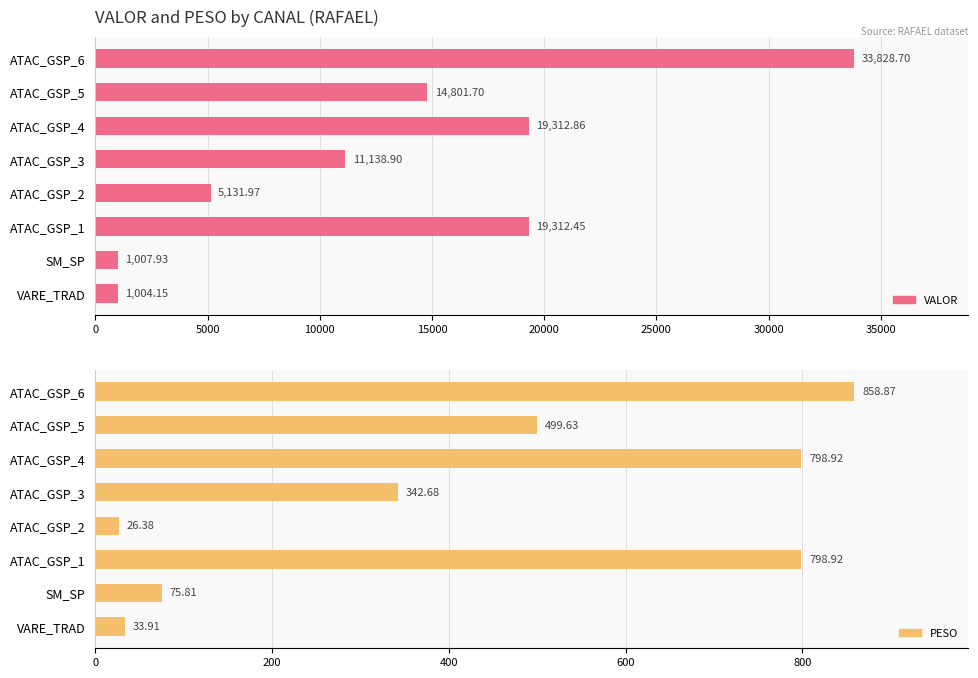

Is the value of VALOR at ATAC_GSP_6 greater than the value of PESO at ATAC_GSP_6?

Yes